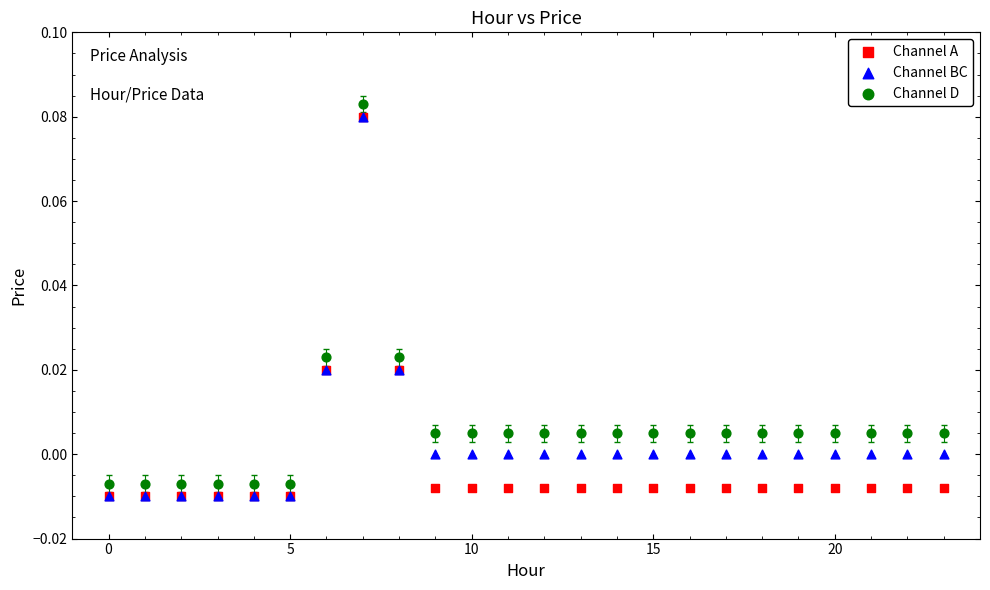

What are all the series names shown in the legend?

Channel A, Channel BC, Channel D